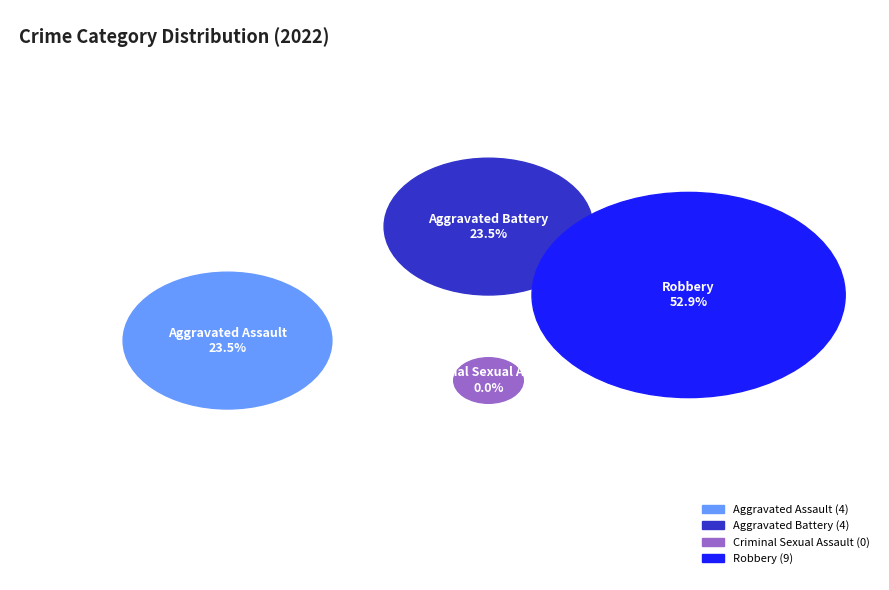

Which slice is the largest?

Robbery